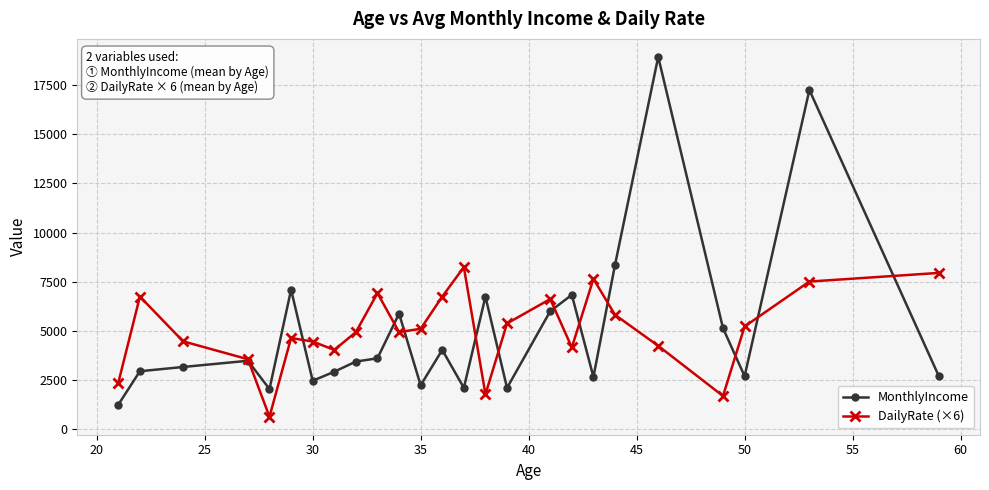

True or false: MonthlyIncome has more than 1 points higher than both neighbors.

True